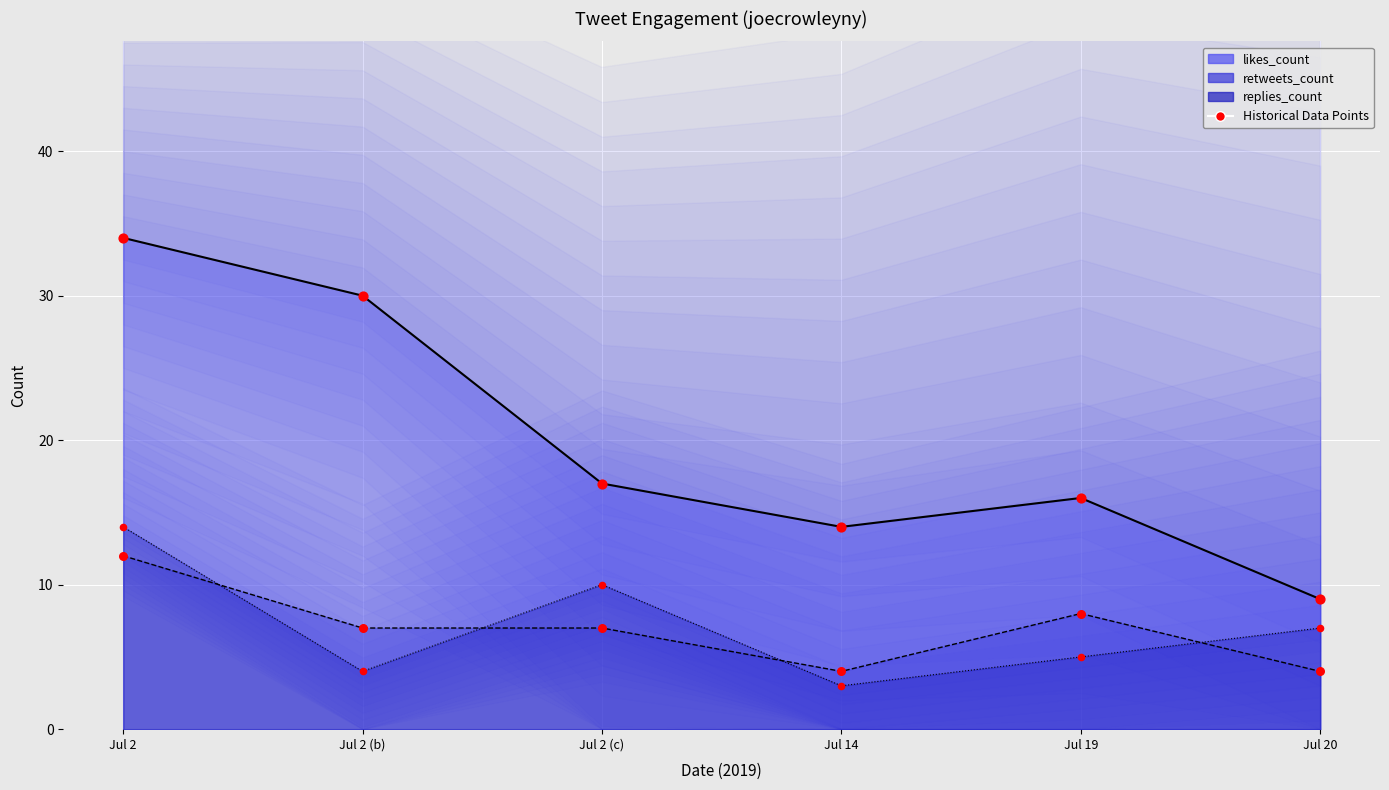

Between Jul 19 and Jul 2, which is larger?

Jul 2